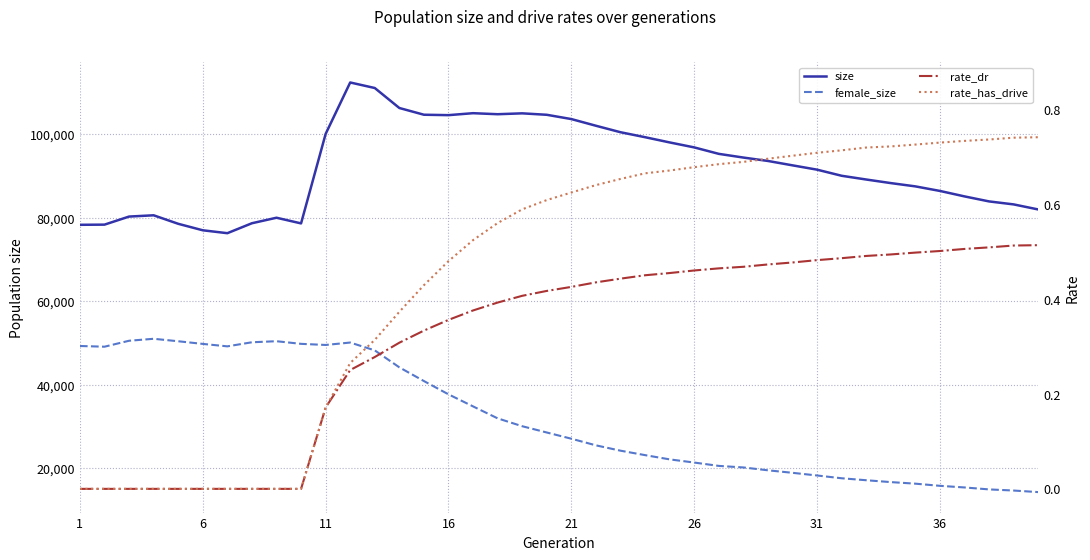

What is the difference between the second highest and second lowest values in the size series?

34094.0